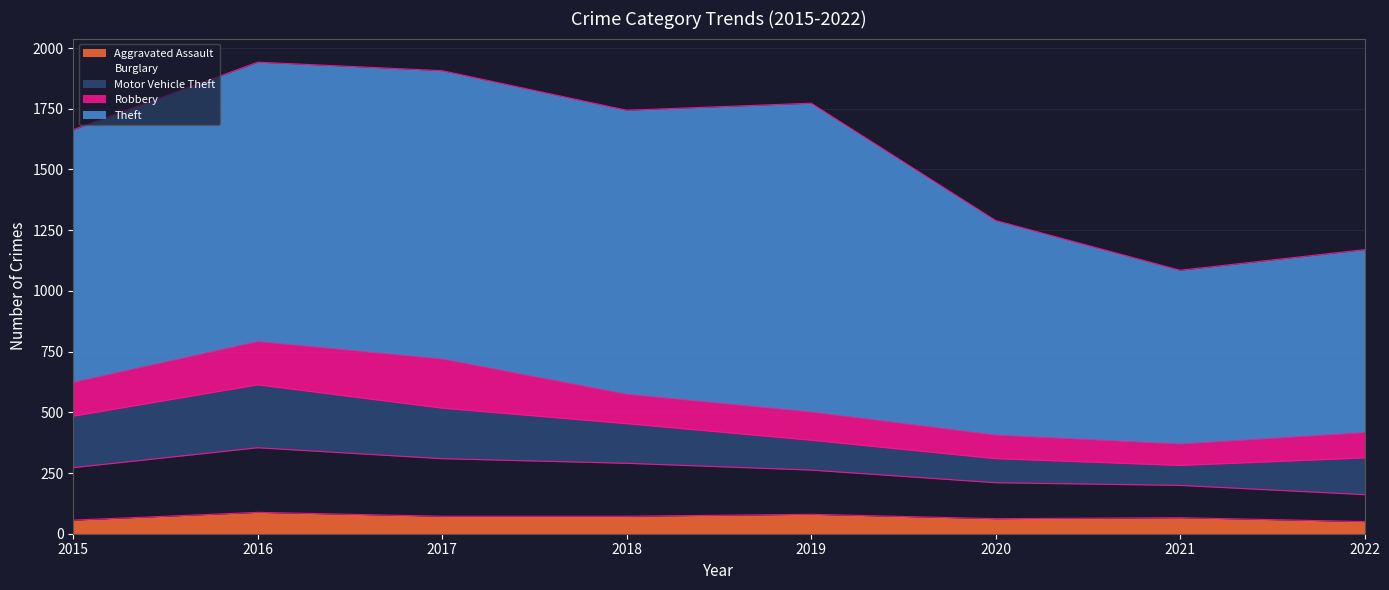

True or false: Theft and Motor Vehicle Theft cross at least once.

False